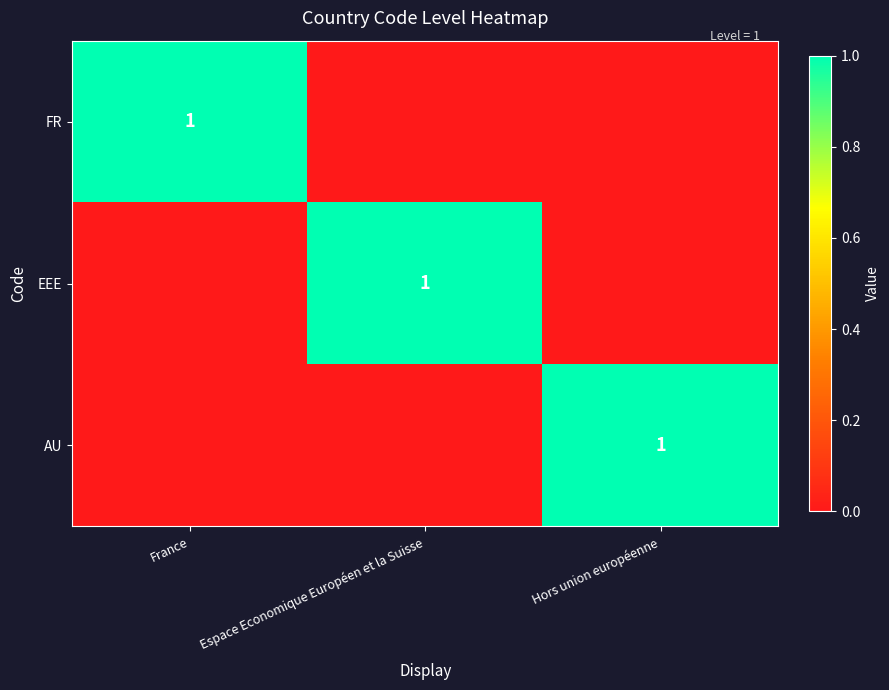

Which series has the largest total across all categories?

FR